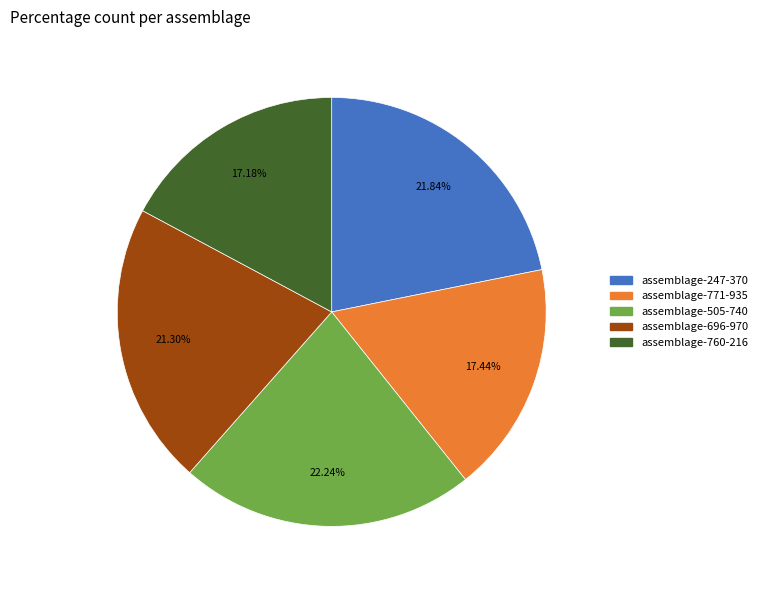

What percentage is the assemblage-760-216 slice, to the nearest percent?

17%